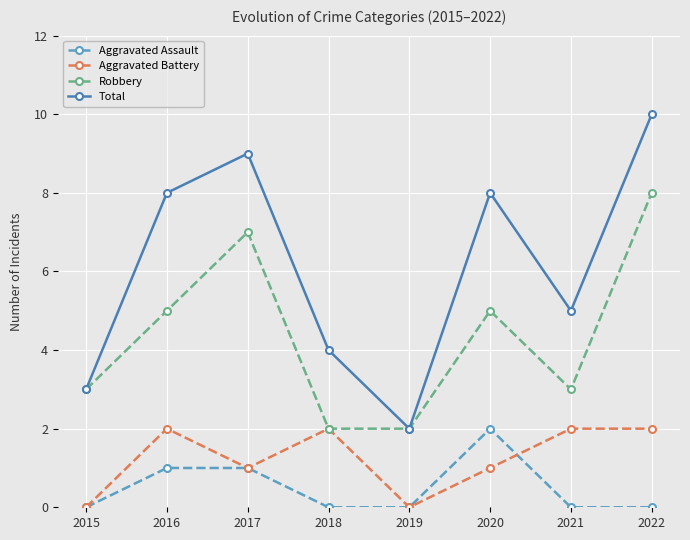

Which category has the lowest value in the Total series?

2019